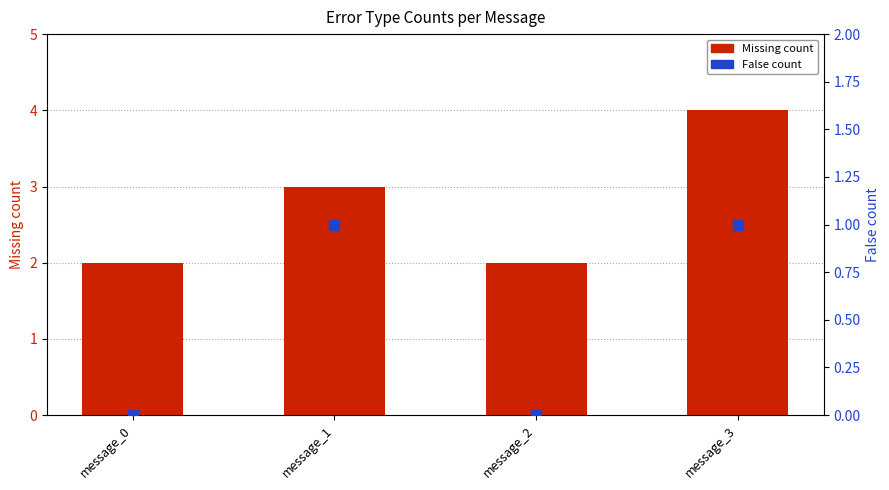

What is the total value across all series at message_1?

4